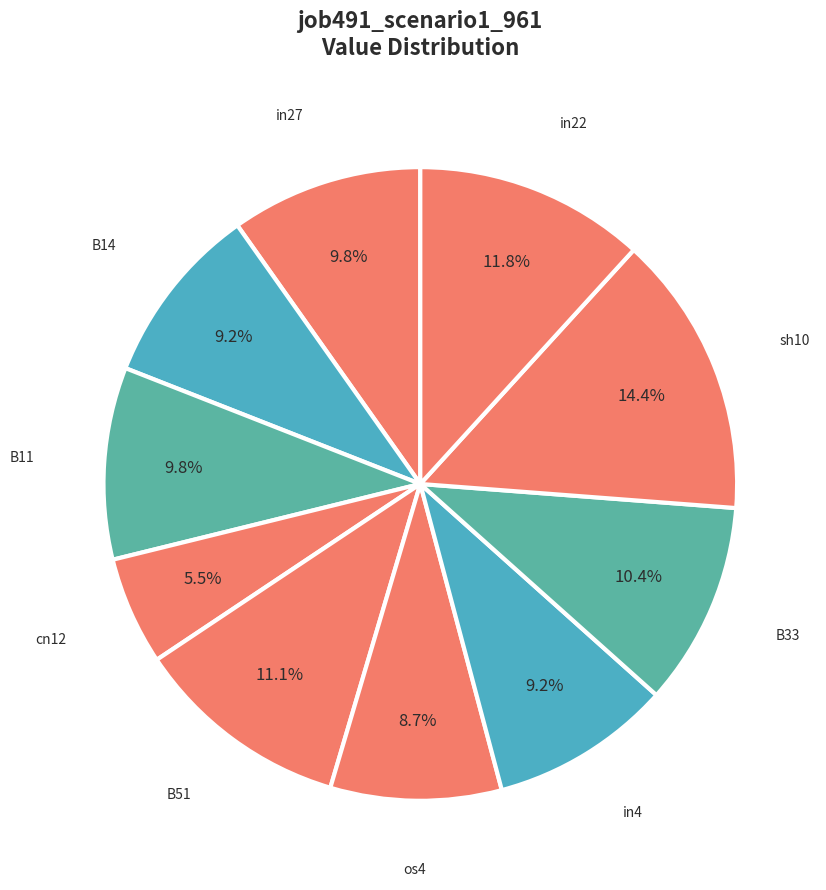

How many slices are in this pie chart?

10